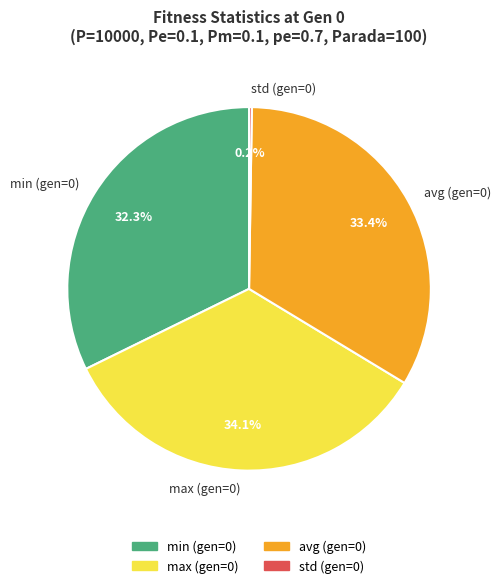

Which has a higher value, avg (gen=0) or max (gen=0)?

max (gen=0)